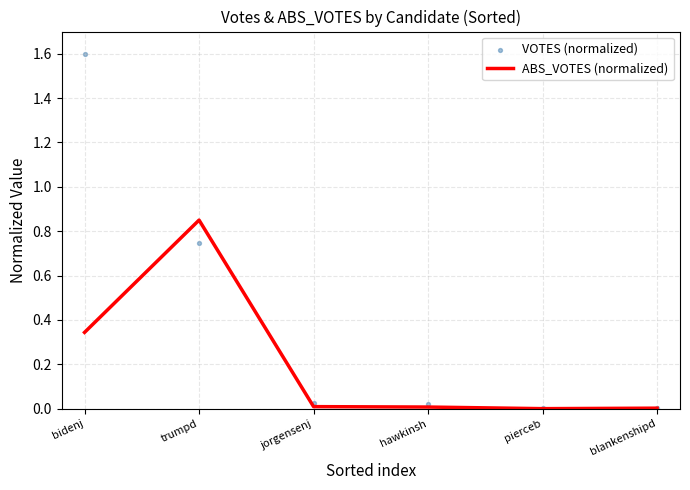

Which series has the largest total across all categories?

VOTES (normalized)